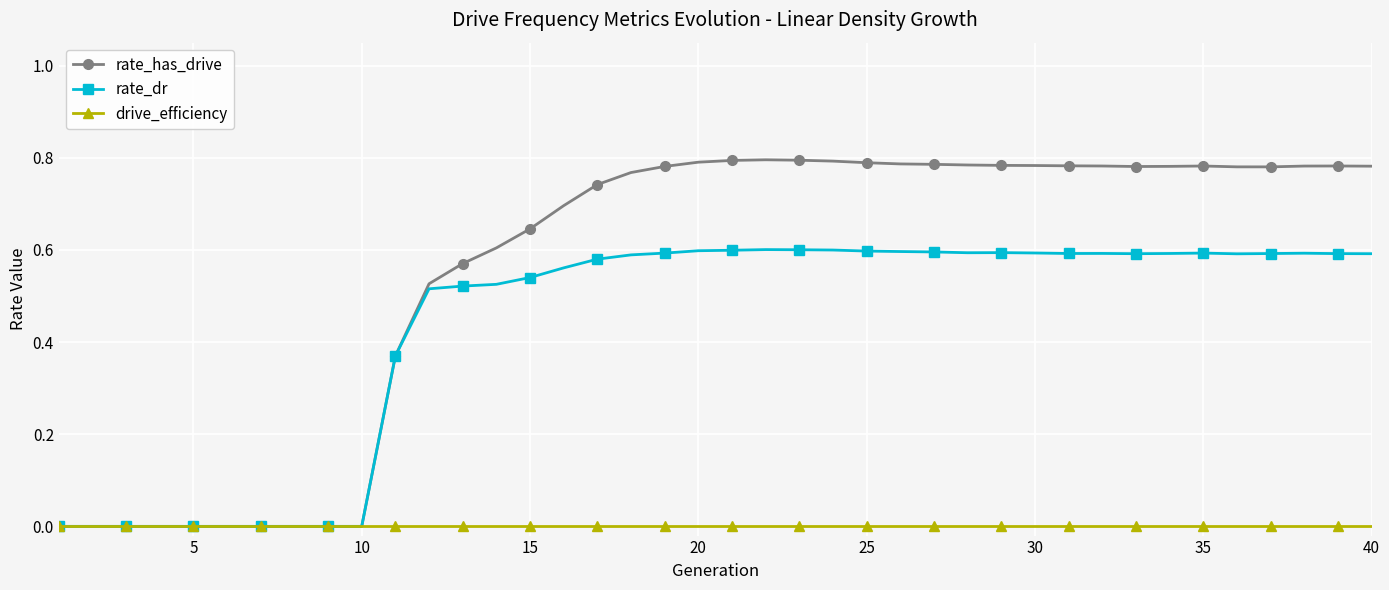

Which series has the largest range (max minus min)?

rate_has_drive